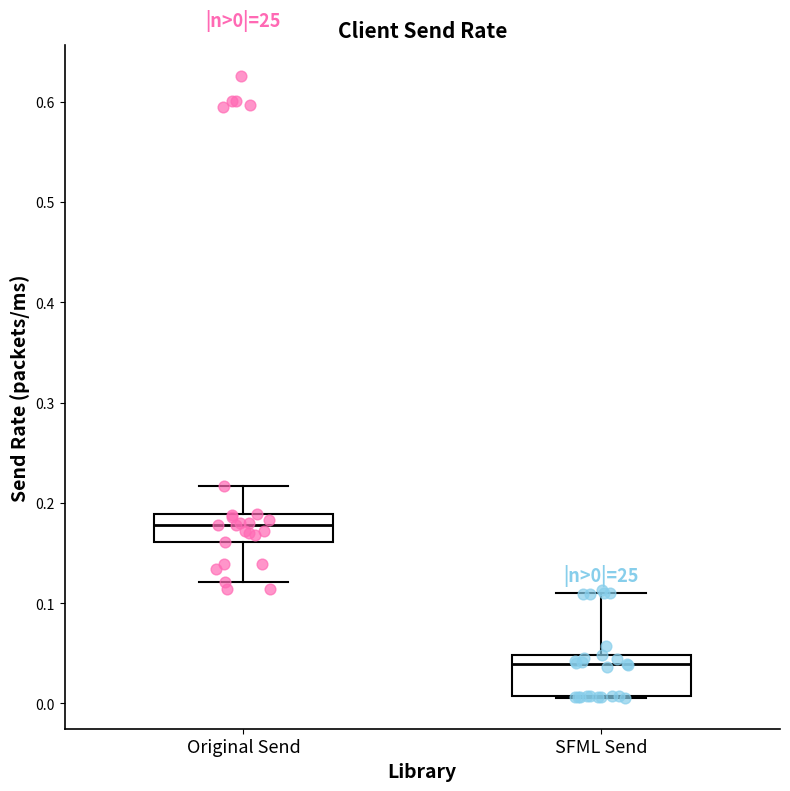

Comparing the boxes themselves (not the whiskers), which one is the tallest?

SFML Send